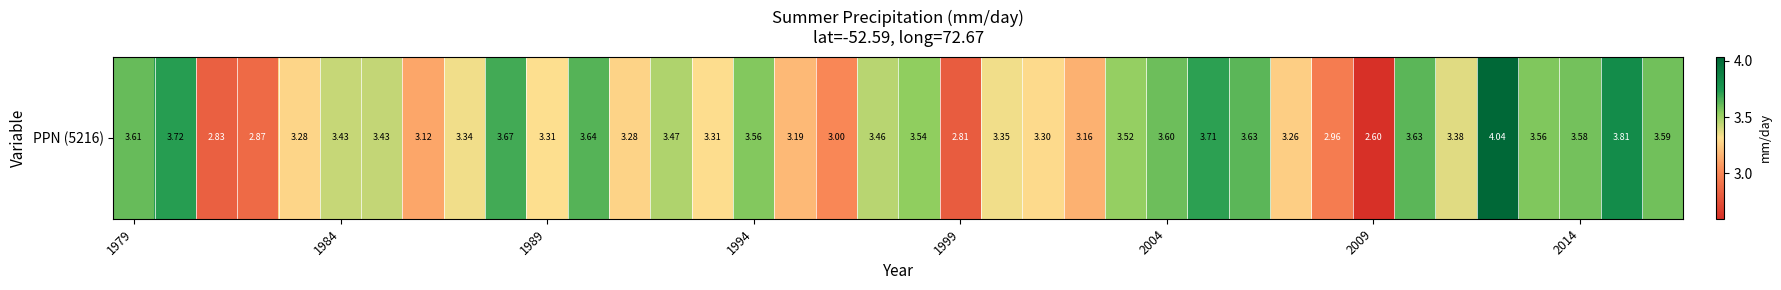

What is the sum of the values at 29 and 31?

6.6